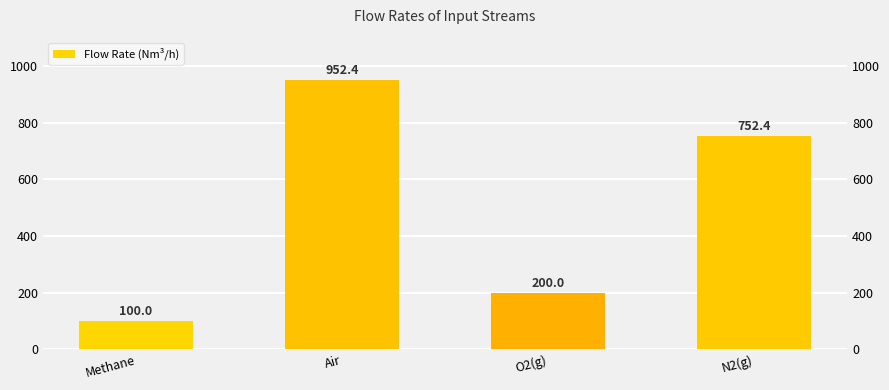

Reading left to right, extract all data points from this chart.

Methane=100.0	Air=952.4	O2(g)=200.0	N2(g)=752.4